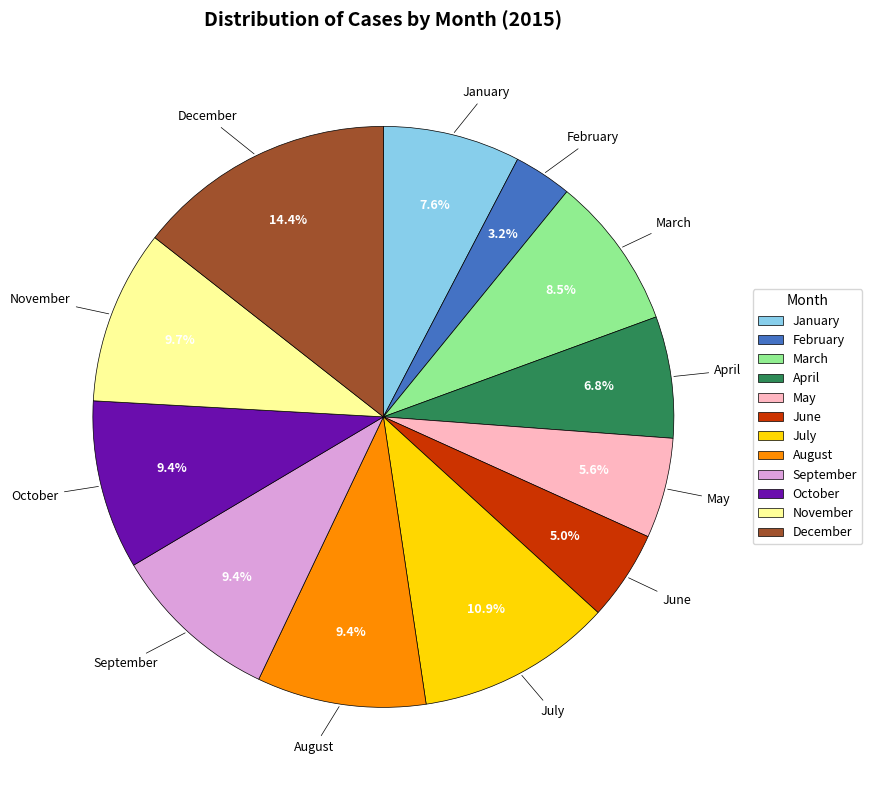

Which has a higher value, February or June?

June